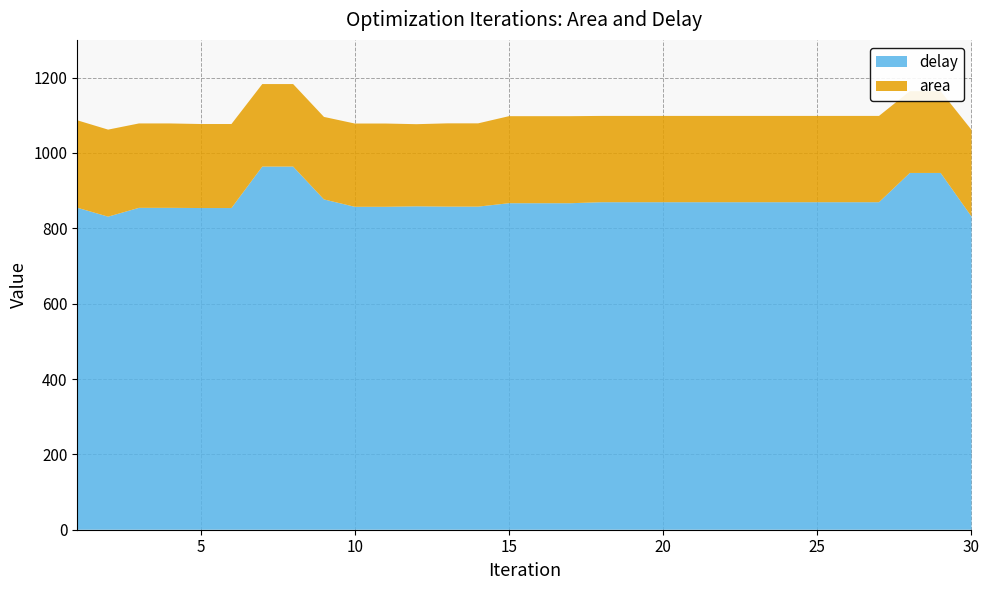

Reading left to right, what are all the values shown in this chart?

delay: 854.6	830.9	854.3	854.3	853.7	853.7	963.8	963.8	876.6	857.0	857.0	858.3	857.5	857.5	866.5	866.5	866.5	869.2	869.2	869.2	869.2	869.2	869.2	869.2	869.2	869.2	869.2	946.8	946.8	831.2
area: 232.0	231.0	224.0	224.0	223.0	223.0	219.0	219.0	219.0	221.0	221.0	218.0	221.0	221.0	231.0	231.0	231.0	229.0	229.0	229.0	229.0	229.0	229.0	229.0	229.0	229.0	229.0	217.0	217.0	230.0